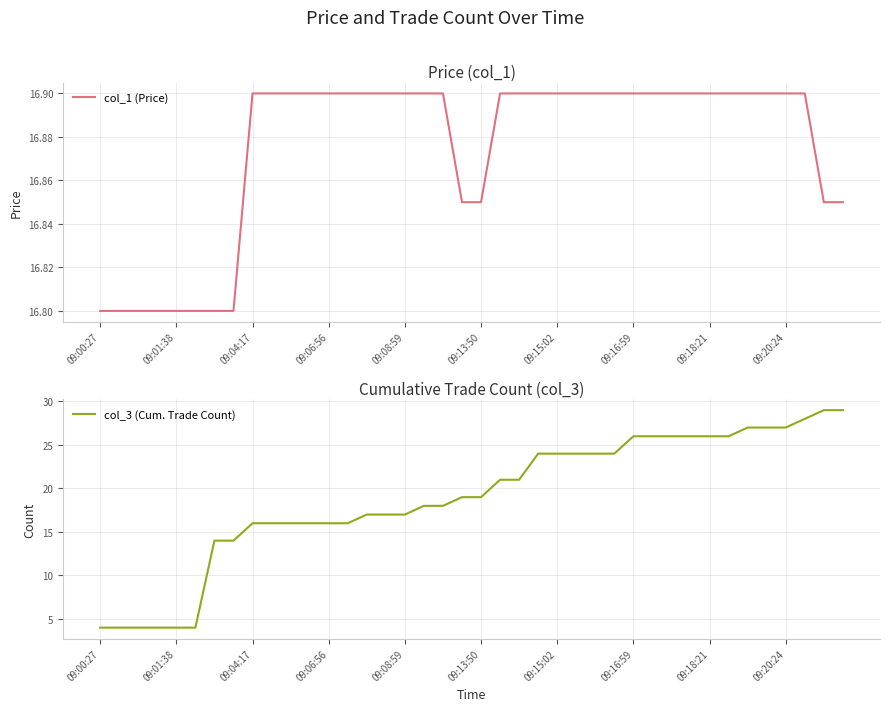

What is the sum of the col_1 (Price) values at 37 and 34?

33.8